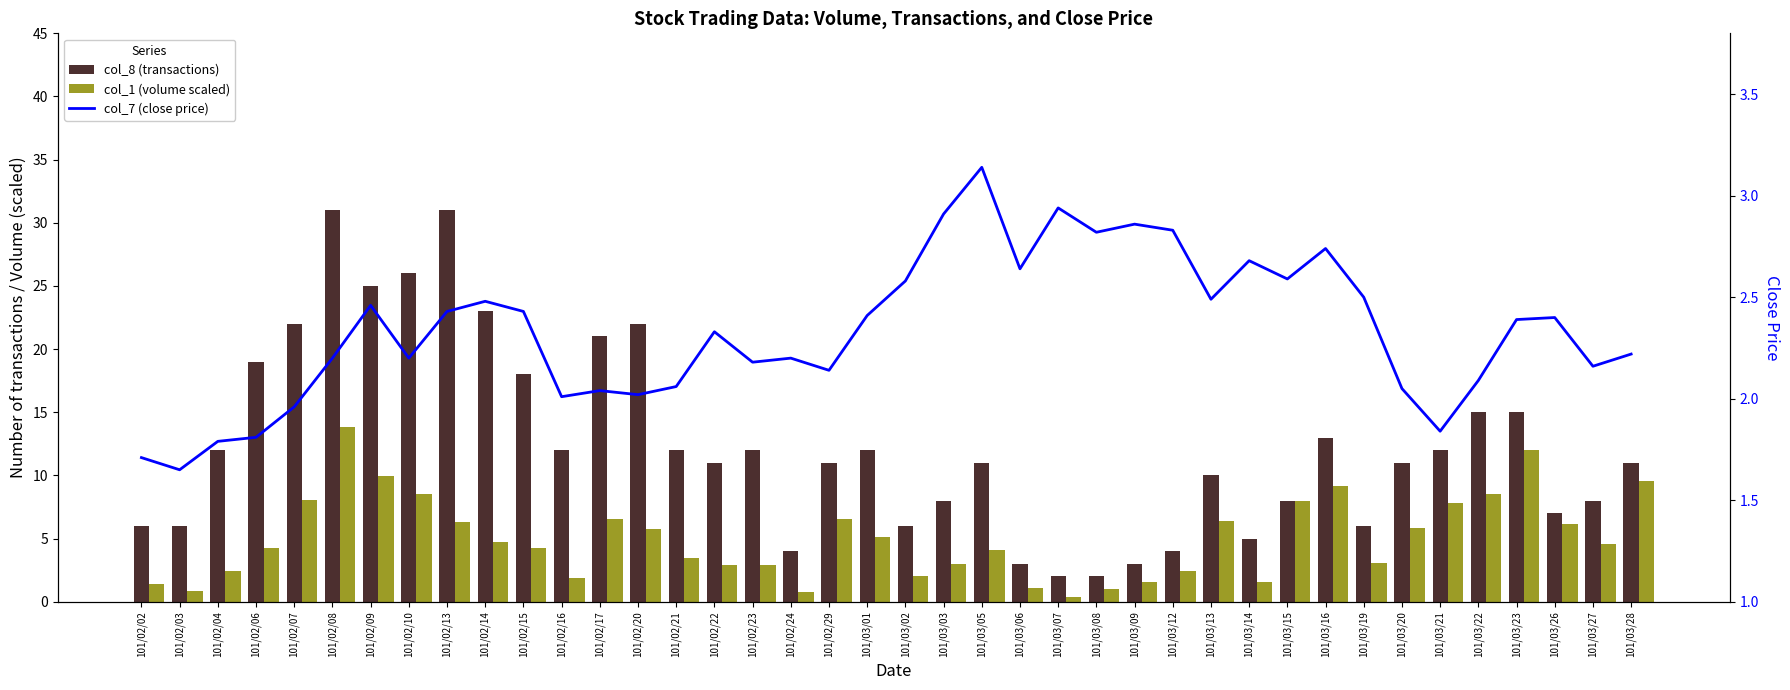

What are all the series names shown in the legend?

col_8 (transactions), col_1 (volume scaled), col_7 (close price)